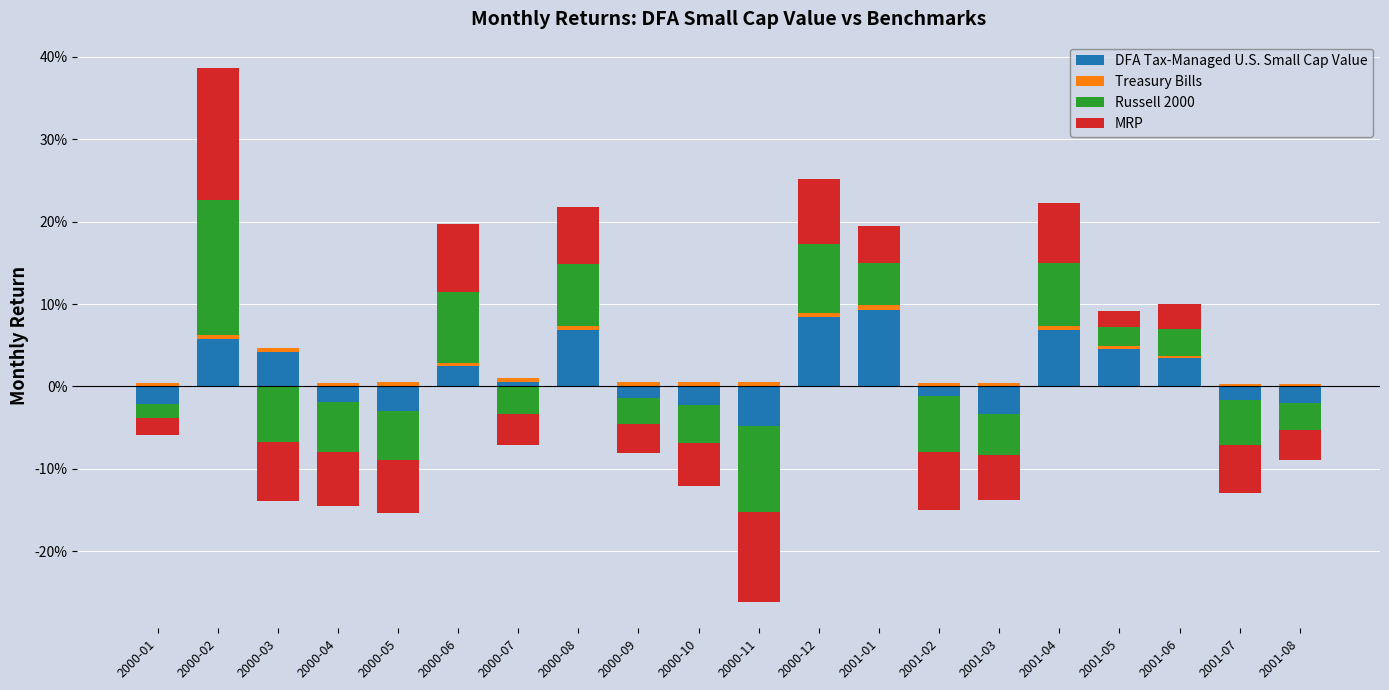

Which category has the highest value in the Treasury Bills series?

2000-10